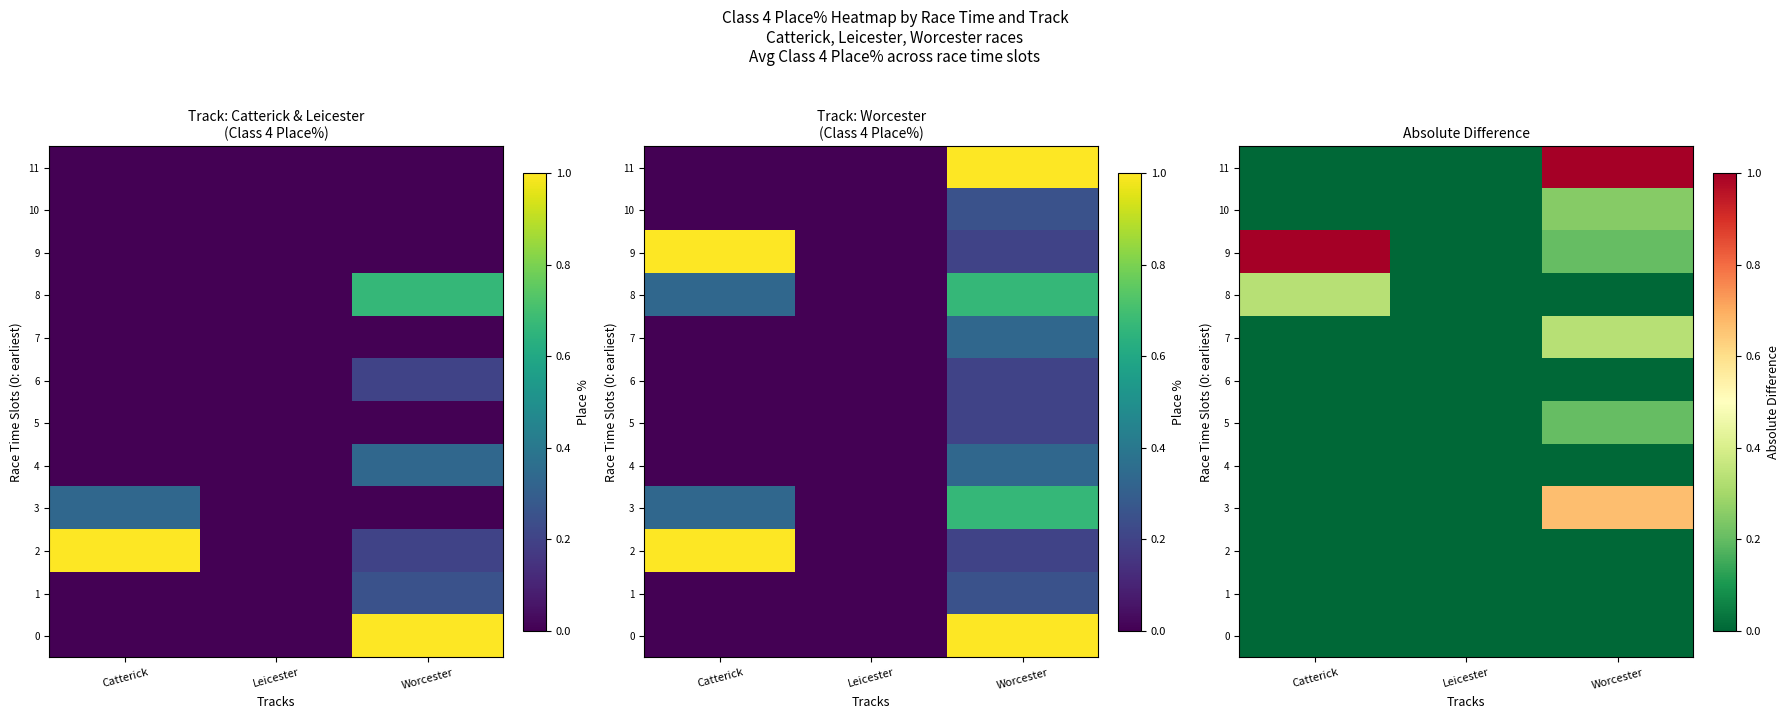

Between Catterick and Leicester, which is larger?

Catterick